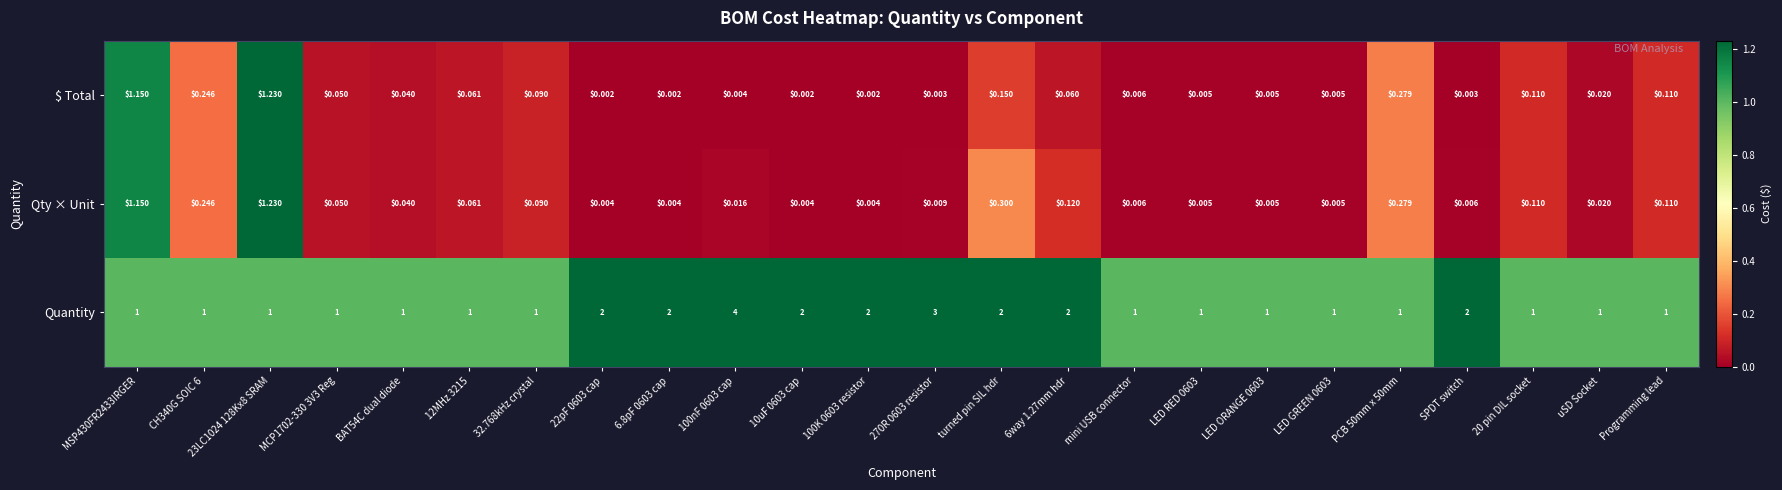

Which series has the largest total across all categories?

Quantity